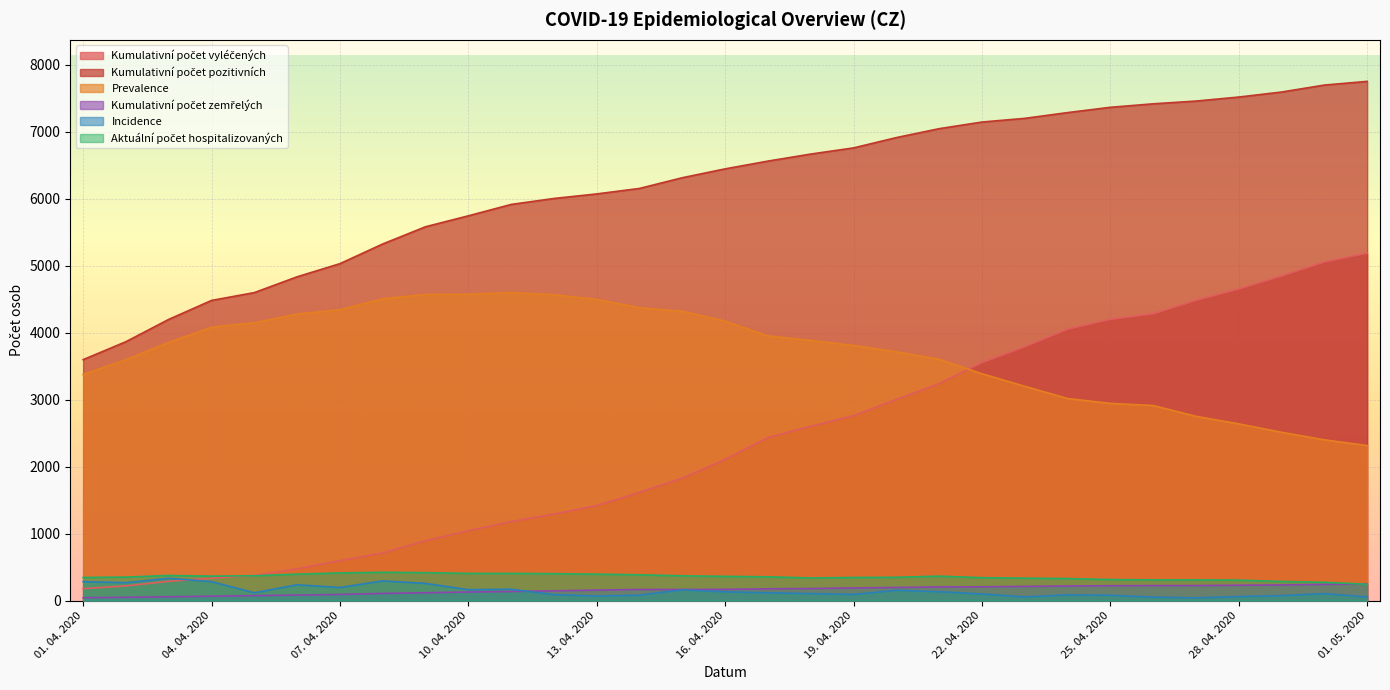

At which label is Incidence closest to 187?

07. 04. 2020